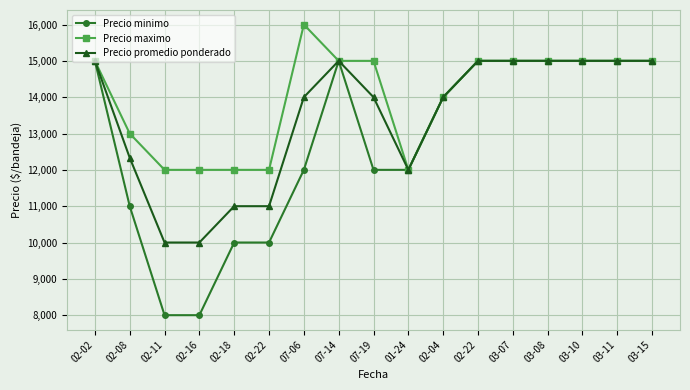

How many interior local valleys does the Precio promedio ponderado series have?

1